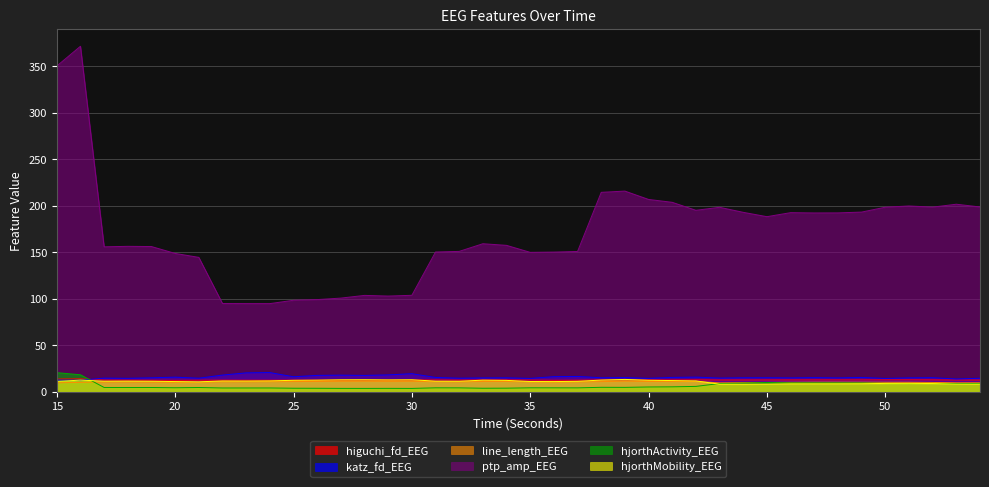

The value of higuchi_fd_EEG at 32 is 21.6. True or false?

False